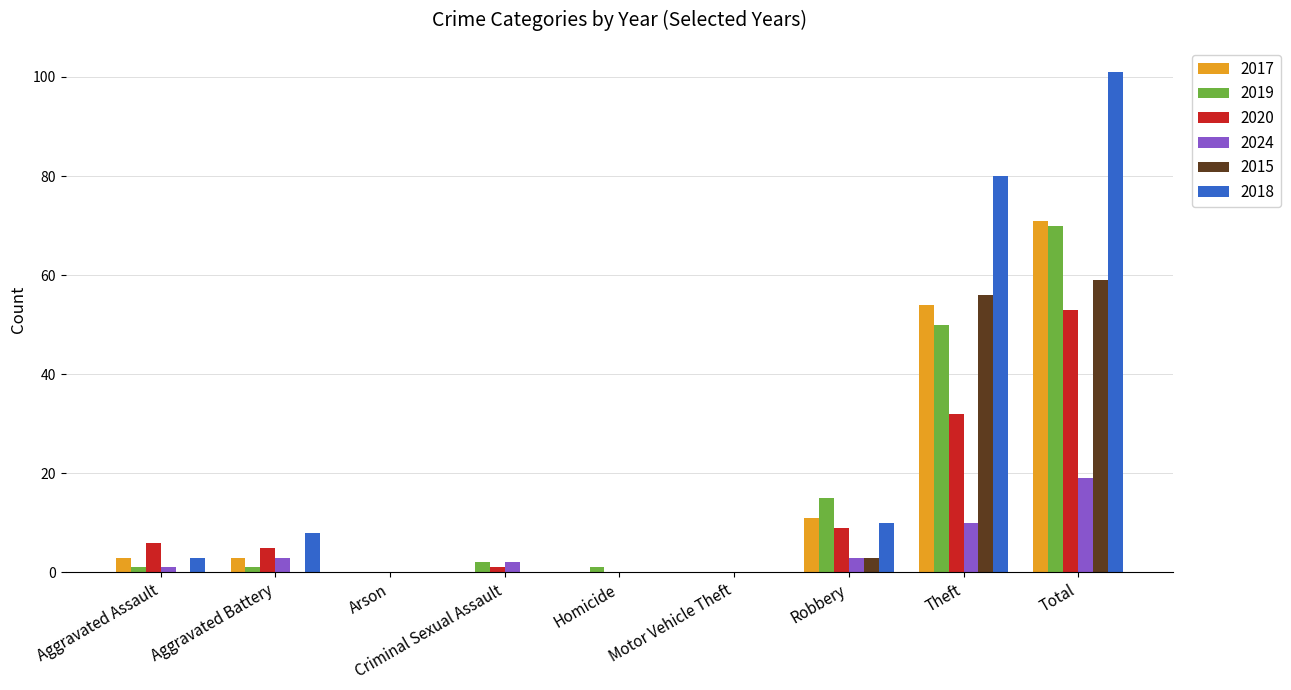

Is the value of 2024 at Homicide greater than the value of 2018 at Robbery?

No